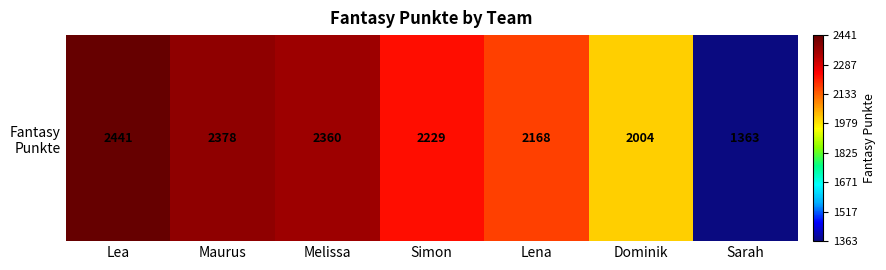

What is the change in value from Maurus to Melissa?

-18